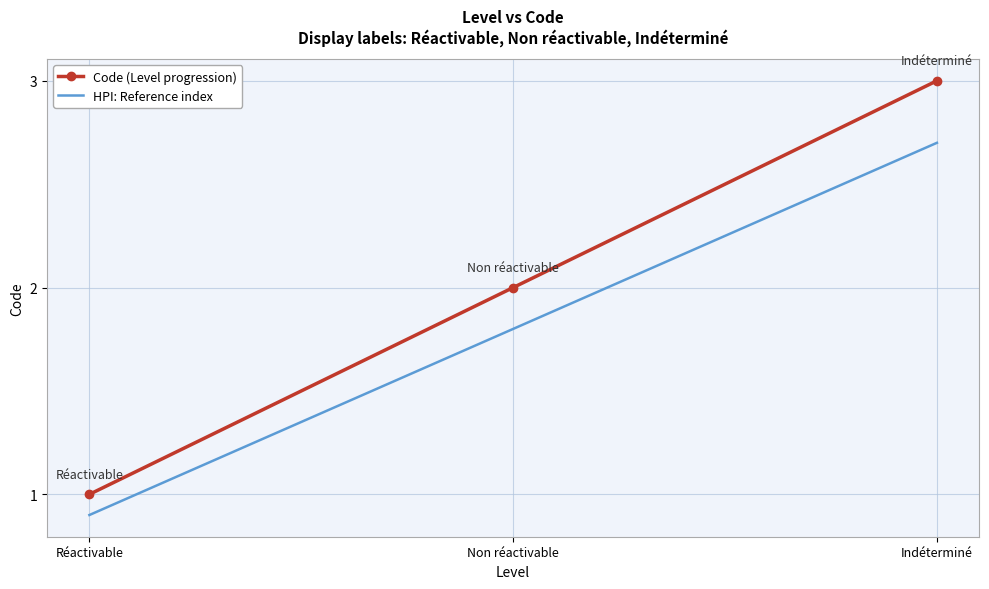

Between Réactivable and Non réactivable, which series saw the biggest shift?

Code (Level progression)